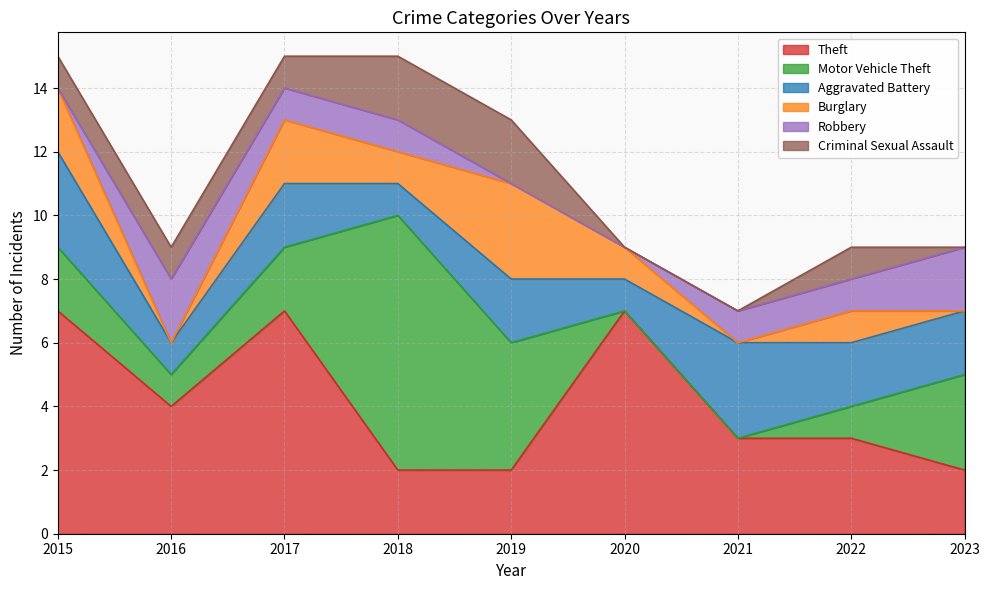

True or false: Robbery and Burglary cross at least once.

True